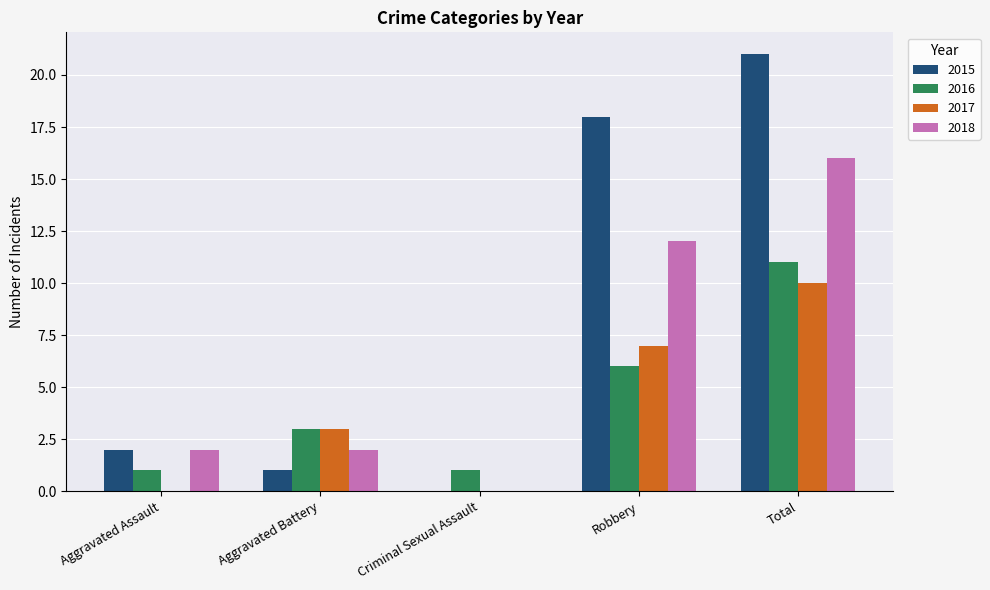

Which series has the widest spread of values?

2015